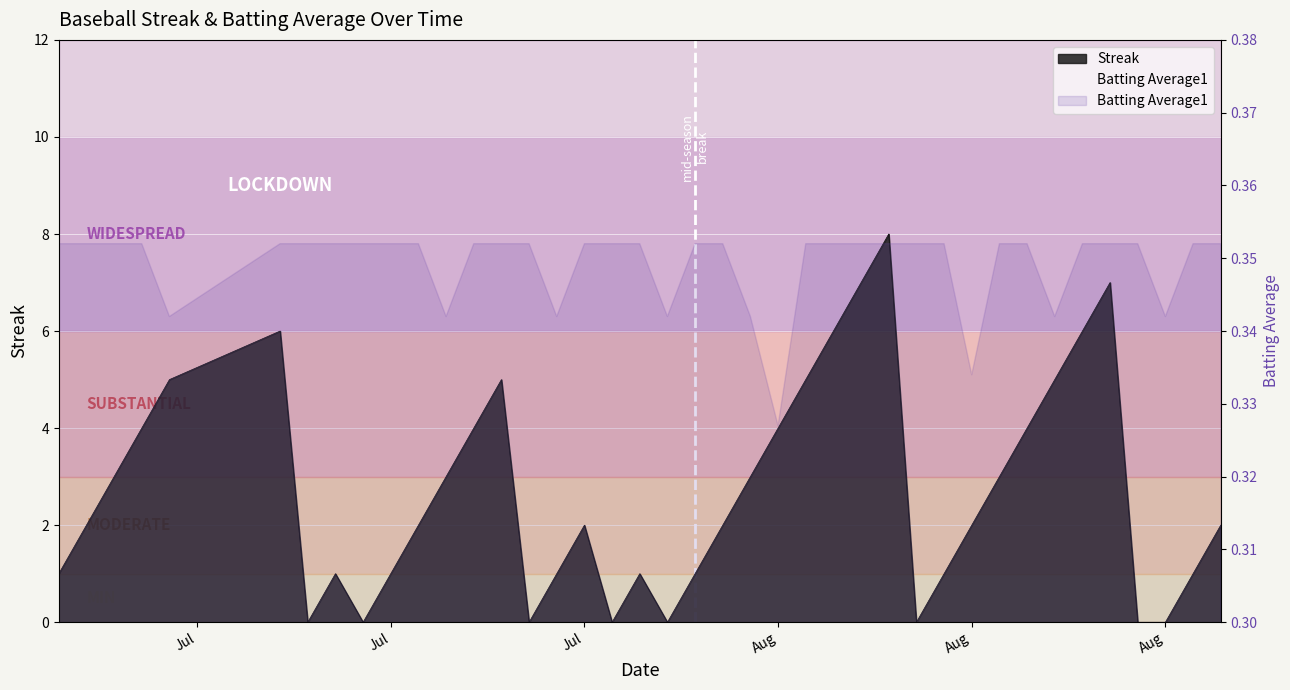

Which label corresponds to the largest value in the chart?

2010-08-06